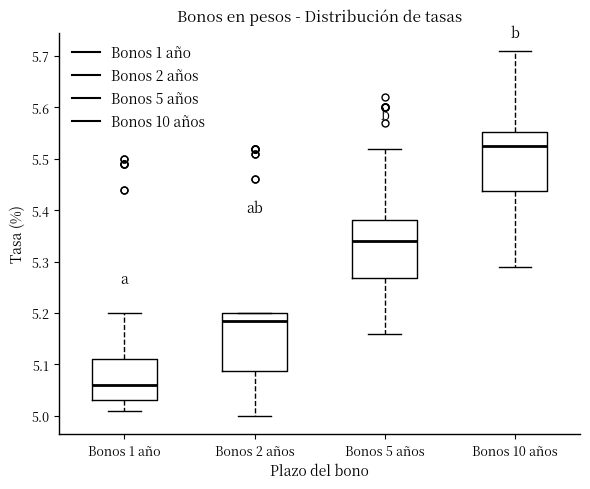

Reading left to right, read every box against the y-axis: the position of its median line, the range the box covers, and the ends of its whiskers. The values are not printed on the chart, so give them approximately, as read against the axis.

Bonos 1 año: median 5.06, box 5.03 to 5.11, whiskers 5.01 to 5.20
Bonos 2 años: median 5.19, box 5.09 to 5.20, whiskers 5.00 to 5.20
Bonos 5 años: median 5.34, box 5.27 to 5.38, whiskers 5.16 to 5.52
Bonos 10 años: median 5.53, box 5.44 to 5.55, whiskers 5.29 to 5.71